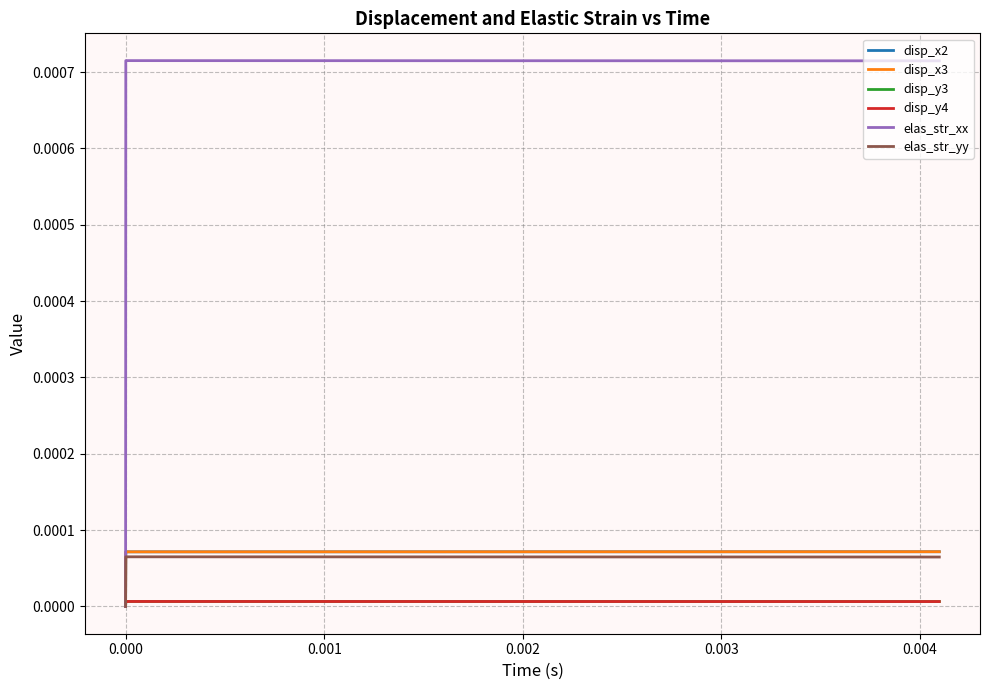

How many lines are shown in the chart?

6